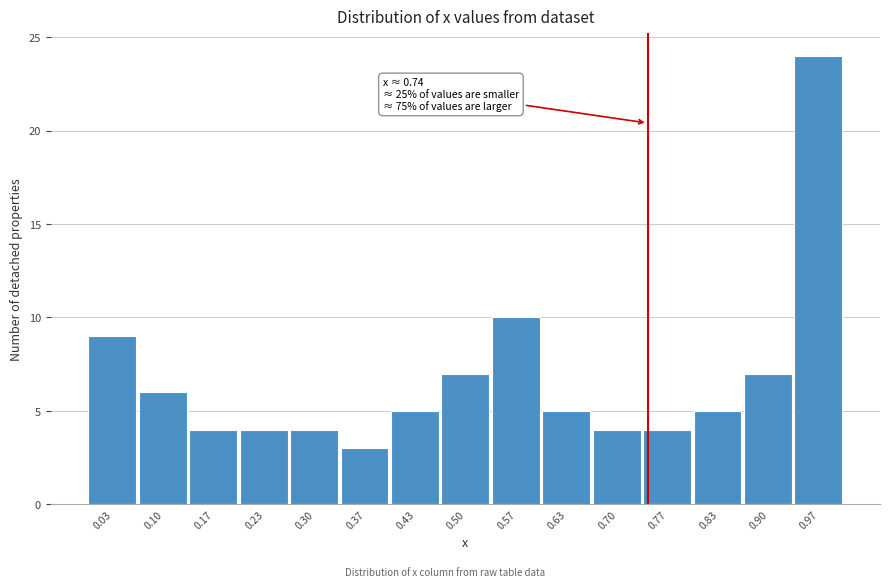

Over which range of the x-axis is the bar tallest?

0.93 to 1.00